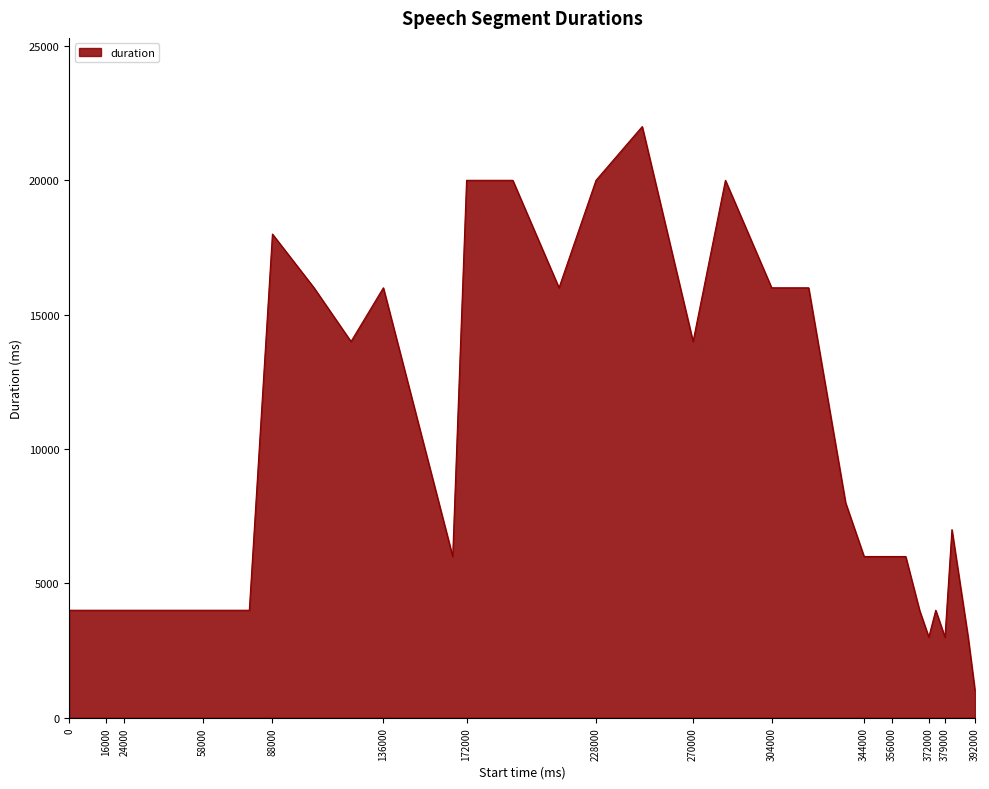

What is the maximum value shown in the chart?

22000